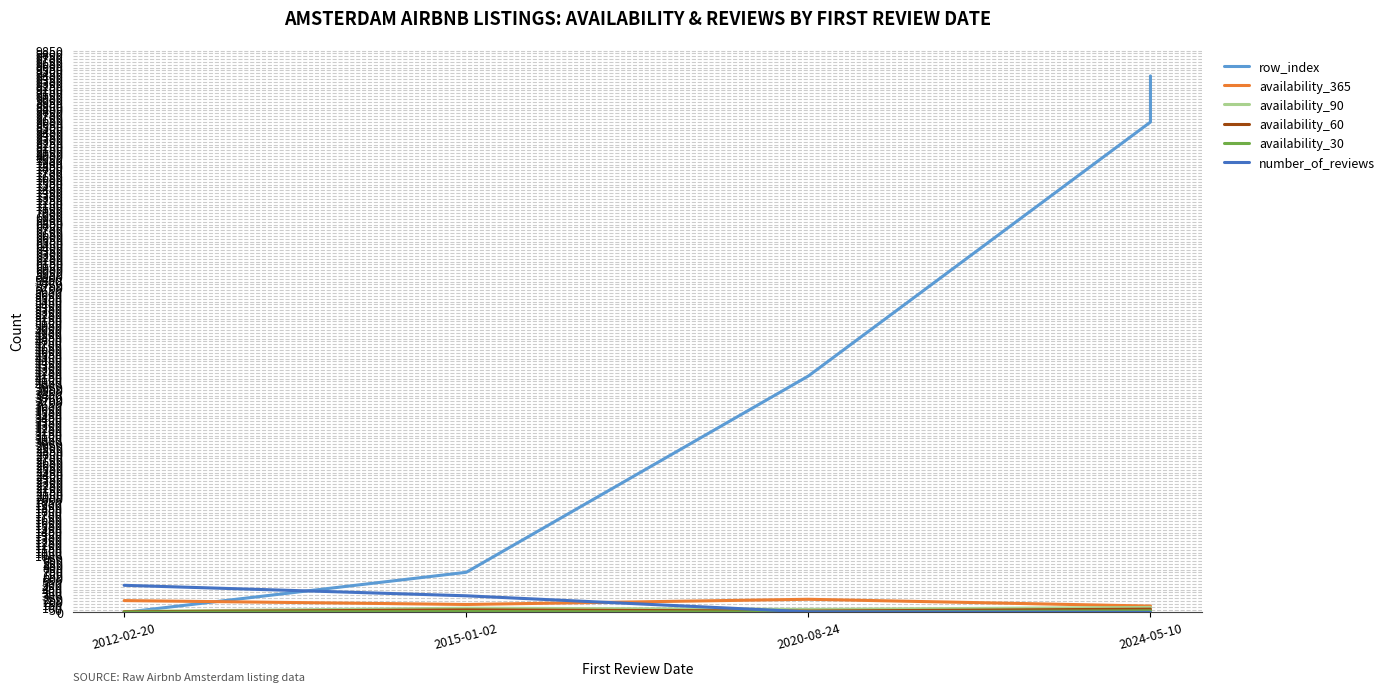

What is the difference between the maximum and second lowest values in the availability_60 series?

34